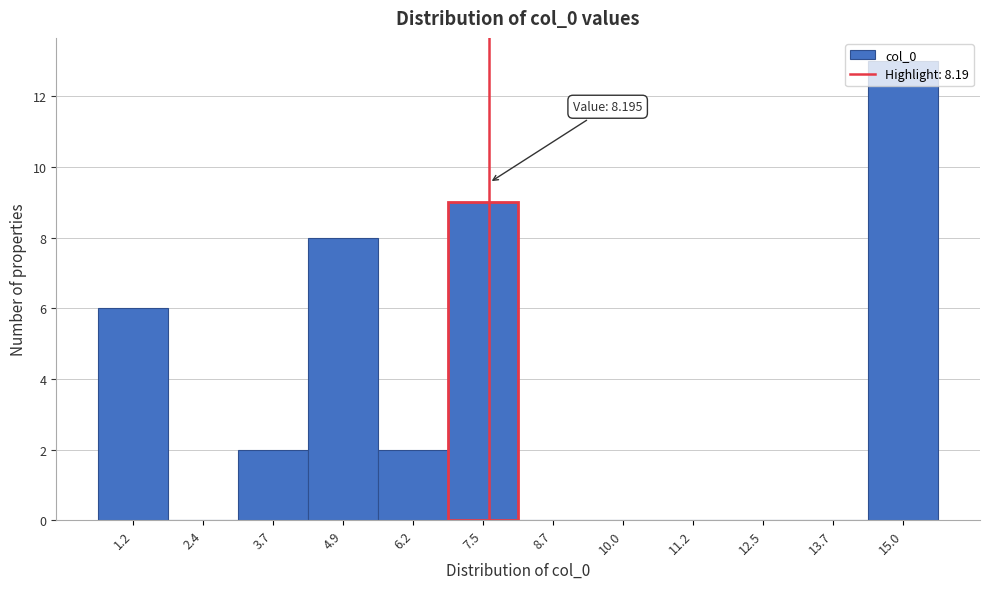

What is the greatest value displayed?

13